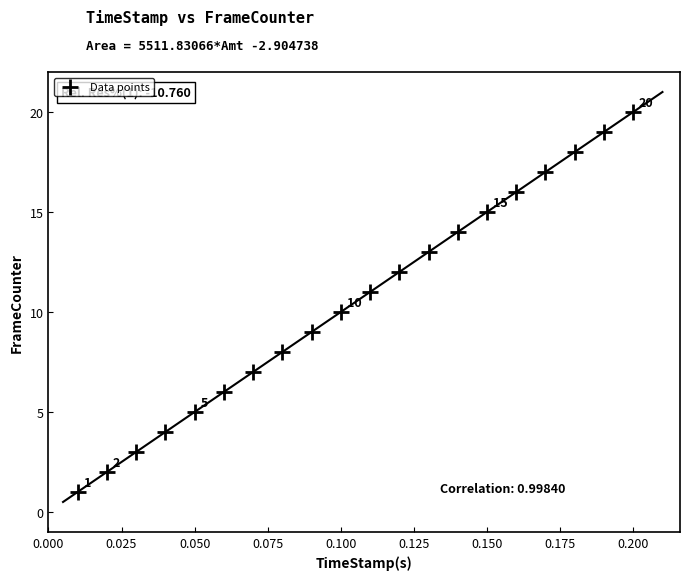

What is the range of Y values (max minus min)?

19